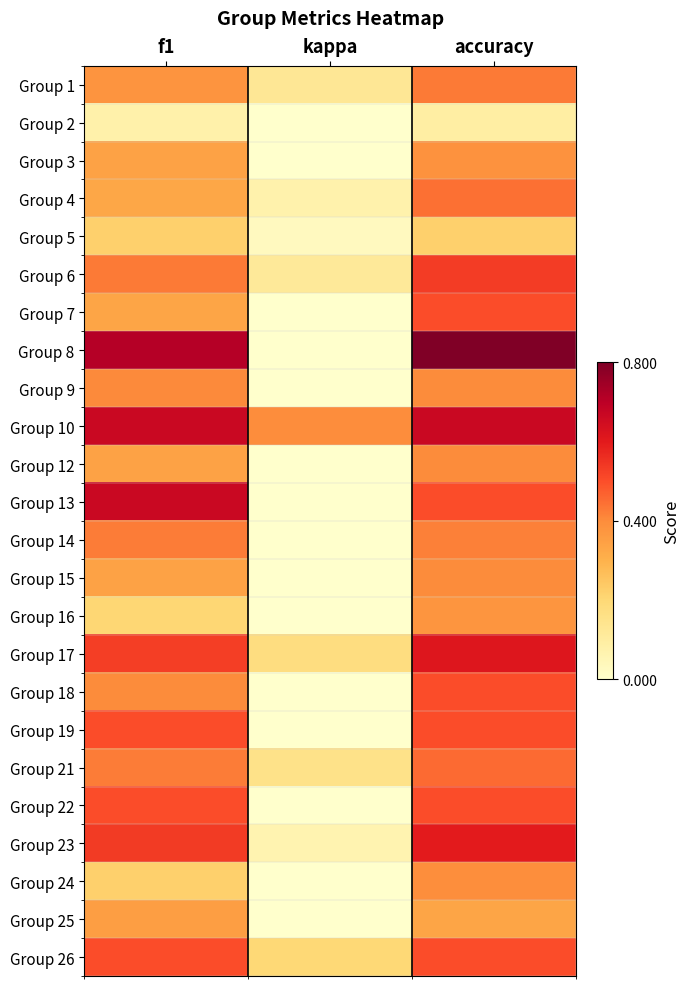

Which series has the largest range (max minus min)?

Group 8